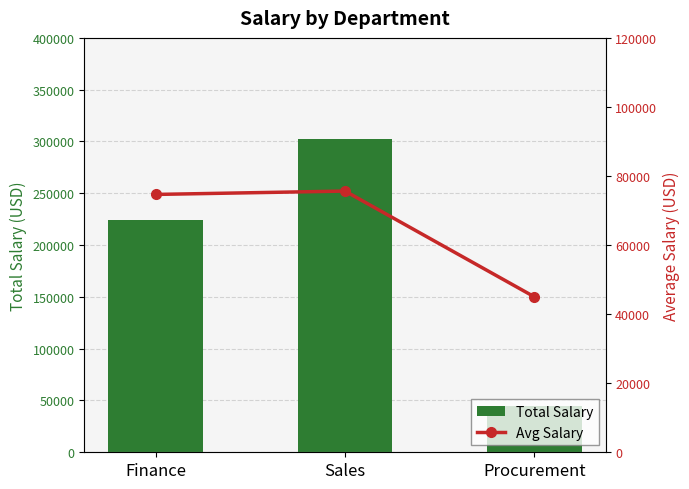

What is the total value across all series at Sales?

378213.8